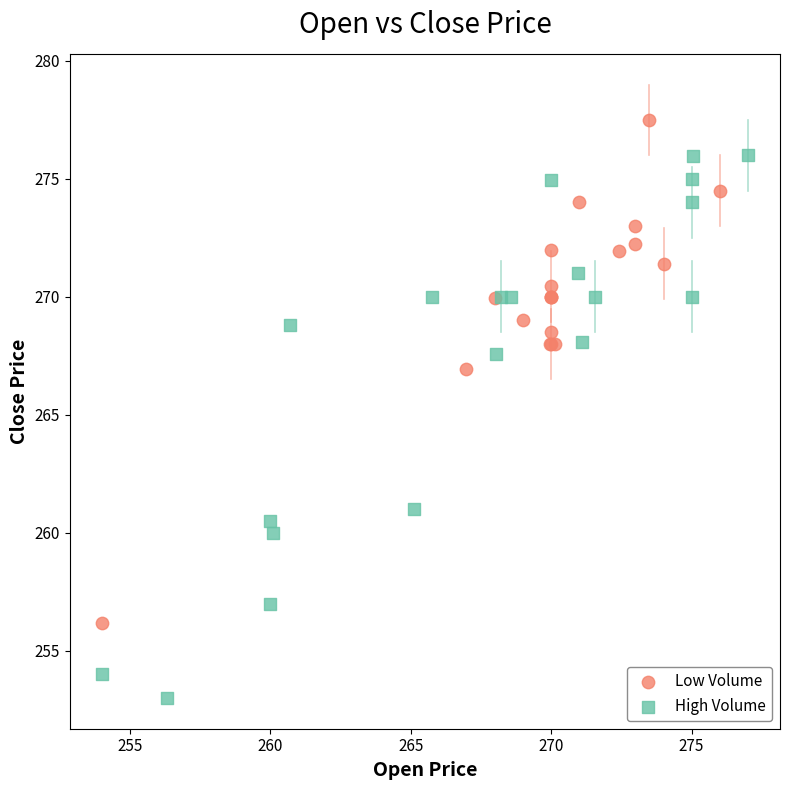

Which series has the widest spread of Y values?

High Volume